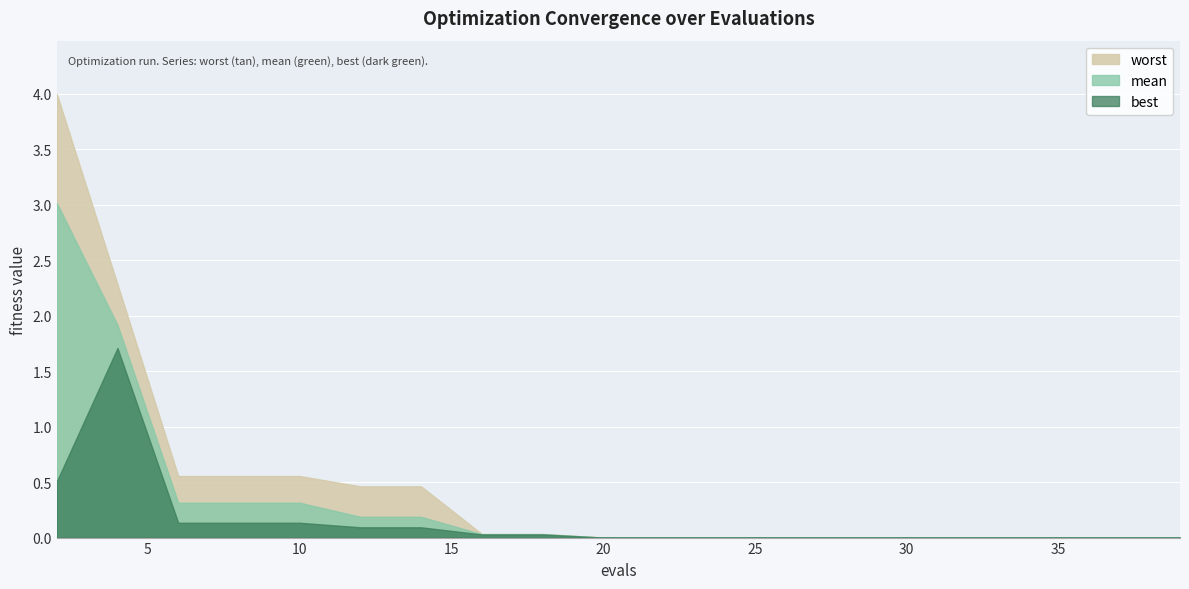

Reading right to left, list all the values displayed in this chart.

mean: 39=0.0	37=0.0	35=0.0	33=0.0	31=0.0	29=0.0	27=0.0	25=0.0	23=0.0	22=0.0	20=0.0	18=0.0	16=0.0	14=0.2	12=0.2	10=0.3	8=0.3	6=0.3	4=1.9	2=3.0
best: 39=0.0	37=0.0	35=0.0	33=0.0	31=0.0	29=0.0	27=0.0	25=0.0	23=0.0	22=0.0	20=0.0	18=0.0	16=0.0	14=0.1	12=0.1	10=0.1	8=0.1	6=0.1	4=1.7	2=0.5
worst: 39=0.0	37=0.0	35=0.0	33=0.0	31=0.0	29=0.0	27=0.0	25=0.0	23=0.0	22=0.0	20=0.0	18=0.0	16=0.0	14=0.5	12=0.5	10=0.6	8=0.6	6=0.6	4=2.3	2=4.0